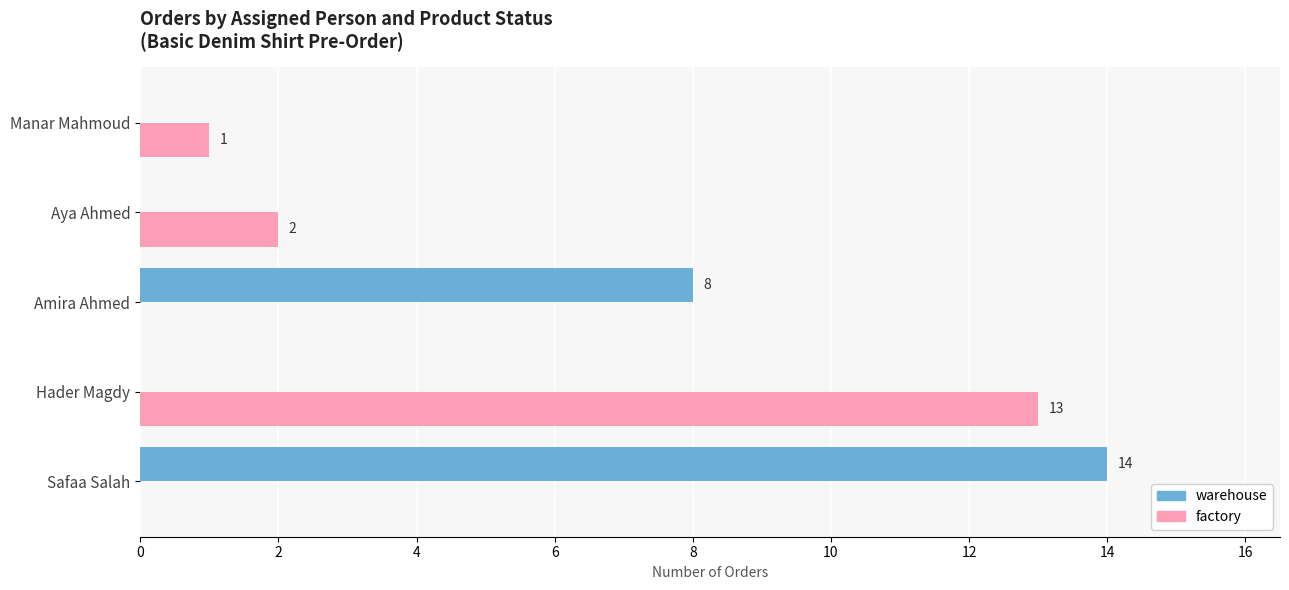

What is the sum of all warehouse values?

22